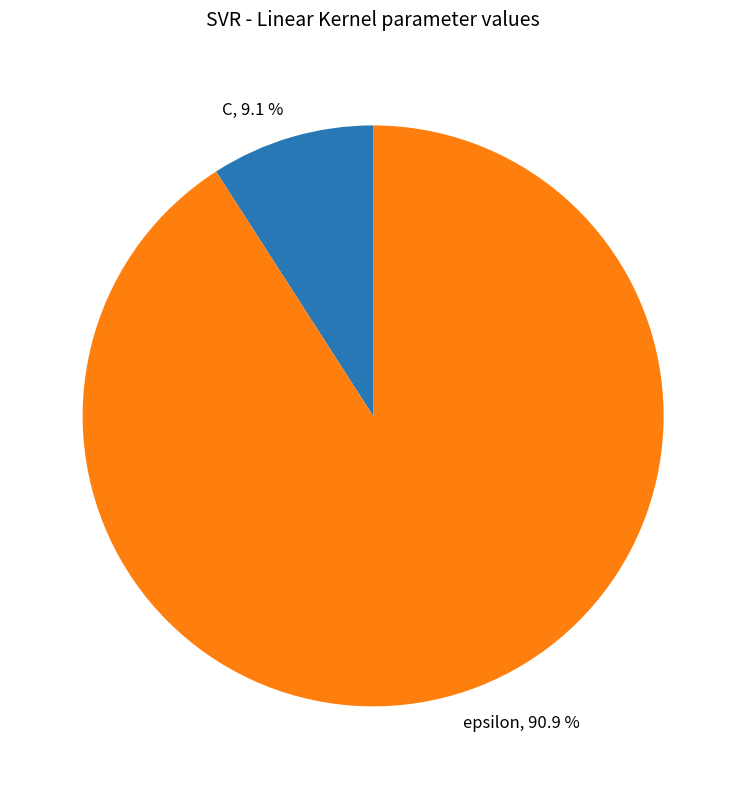

To the nearest percent, what is the difference between the largest and smallest slice percentages?

82%